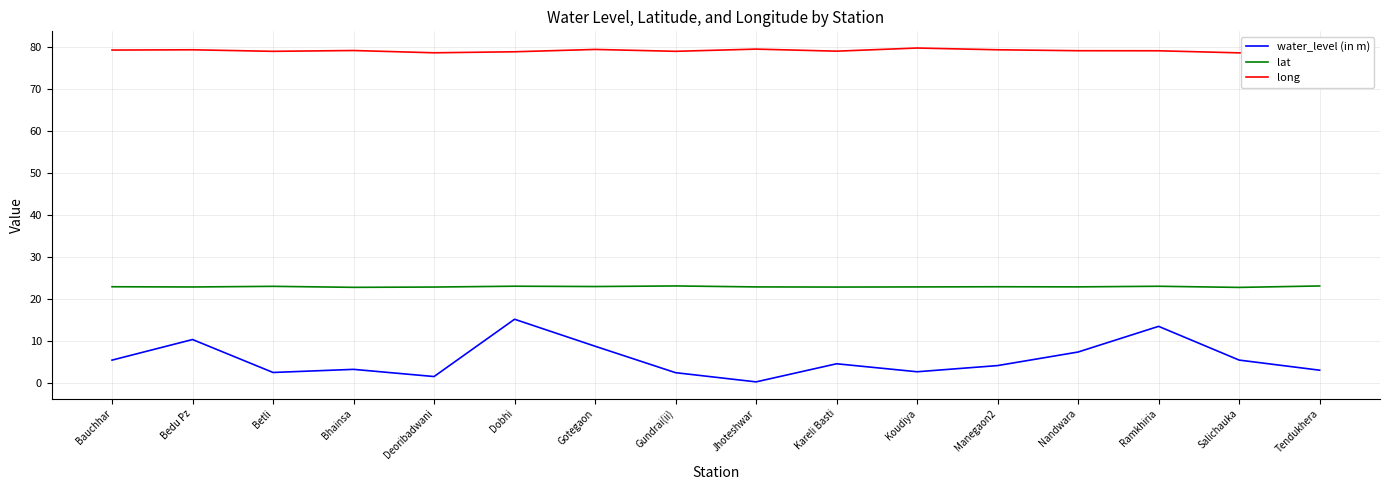

What is the difference between the second highest and minimum values in the long series?

0.9